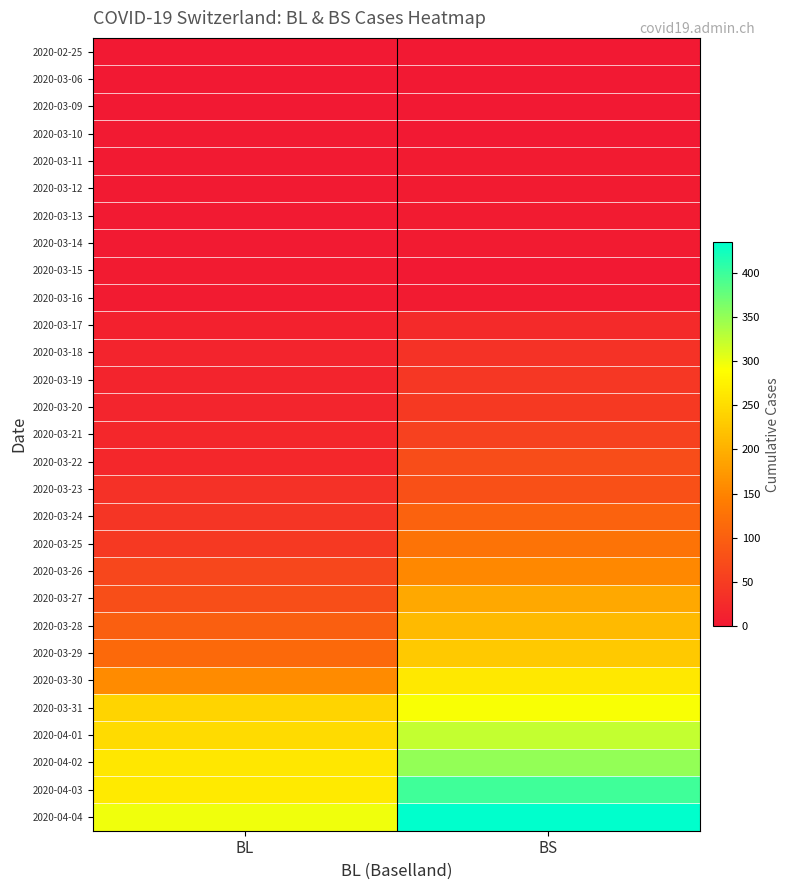

At which category does the chart reach its minimum across all series?

BL